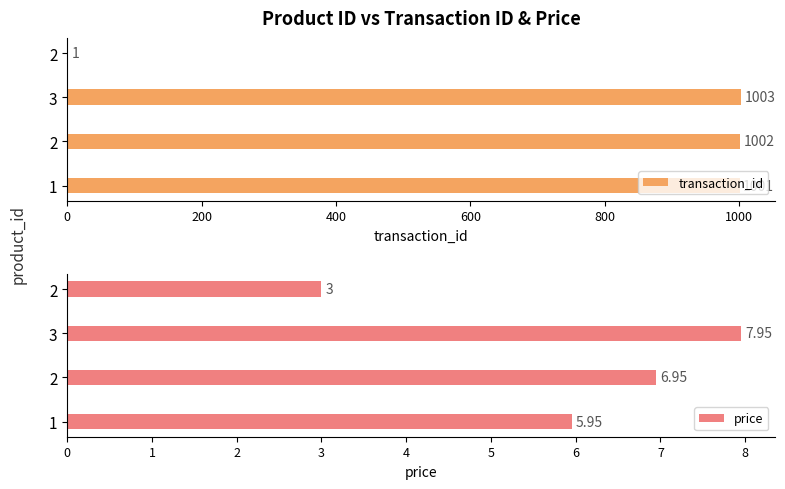

What is the value of the price bar at the 2nd from the left?

7.0